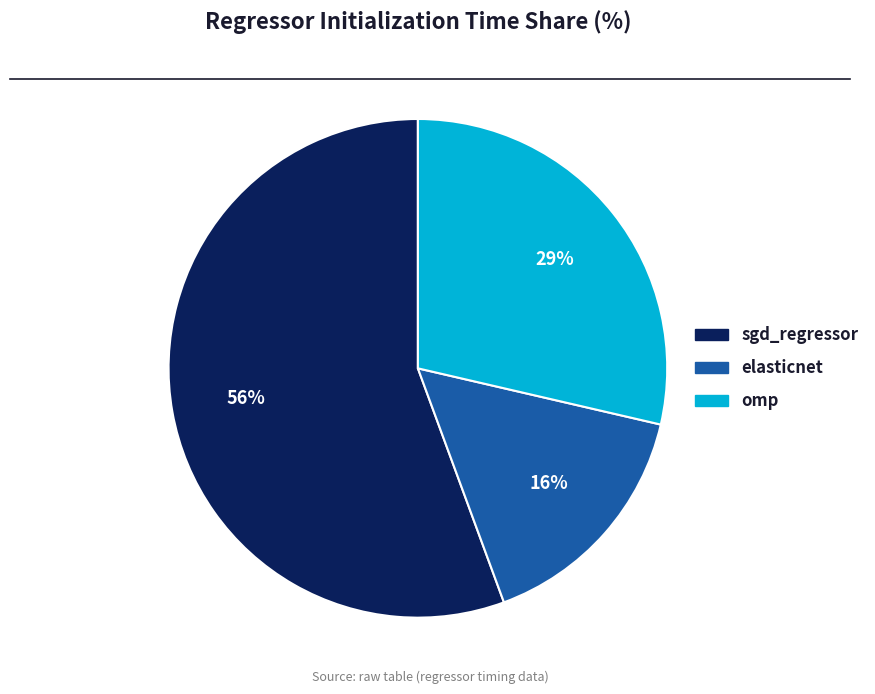

What percentage is the elasticnet slice, to the nearest percent?

16%